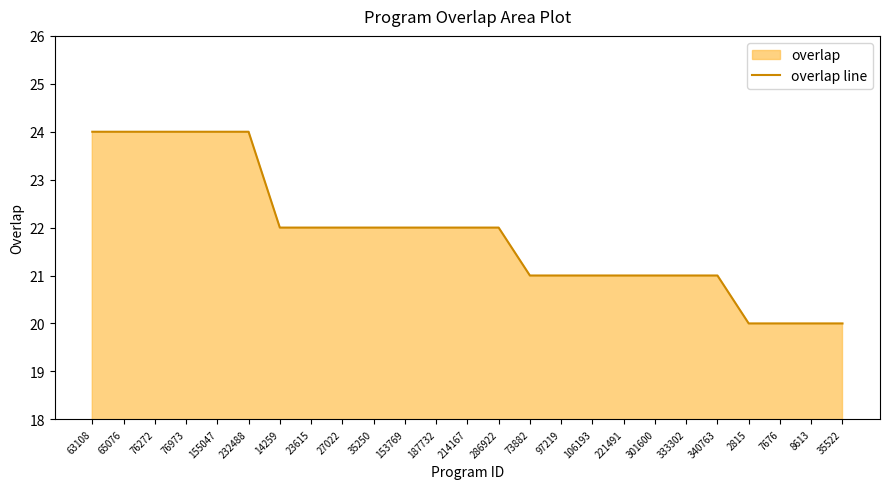

What is the value of the 9th point from the left?

22